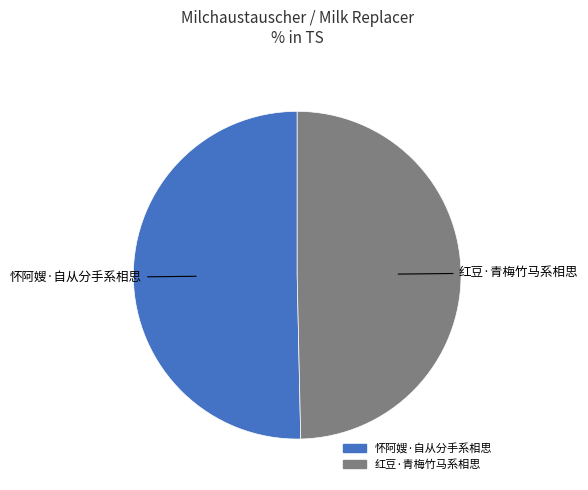

How many slices are in this pie chart?

2